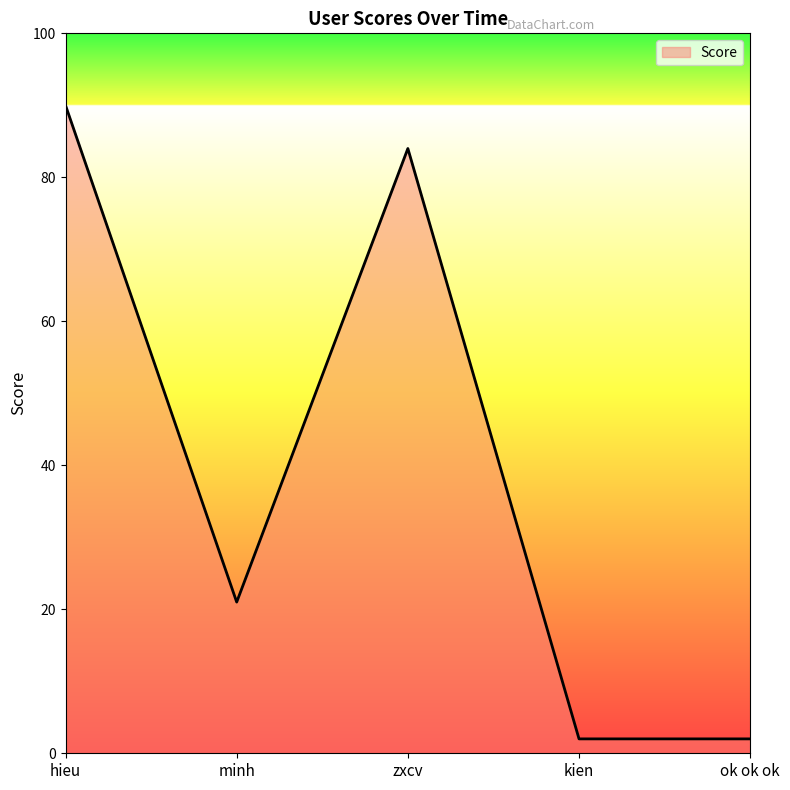

At which category does the data reach its first local peak?

zxcv